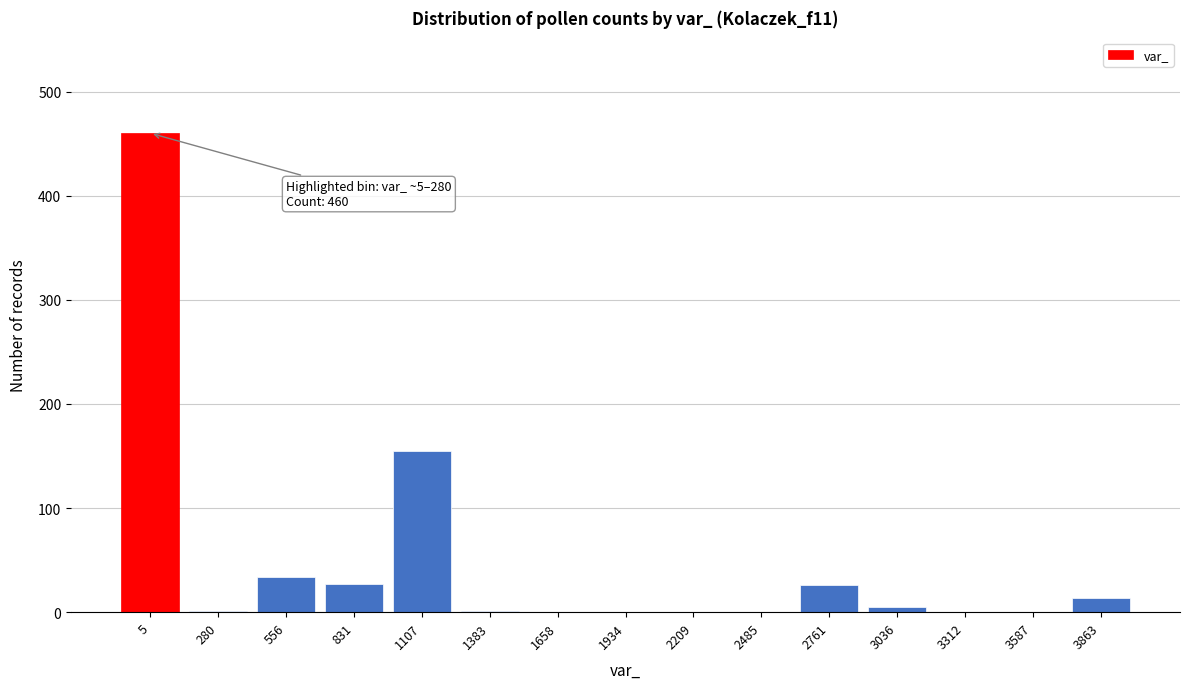

Is it true that the value at 2209 is -255?

False